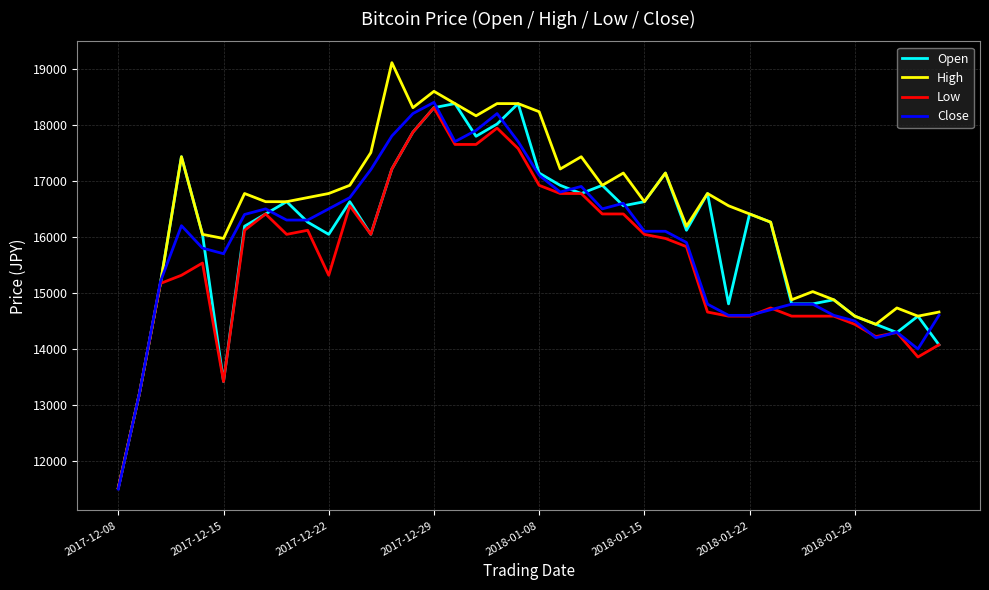

Which series has the widest spread of values?

High